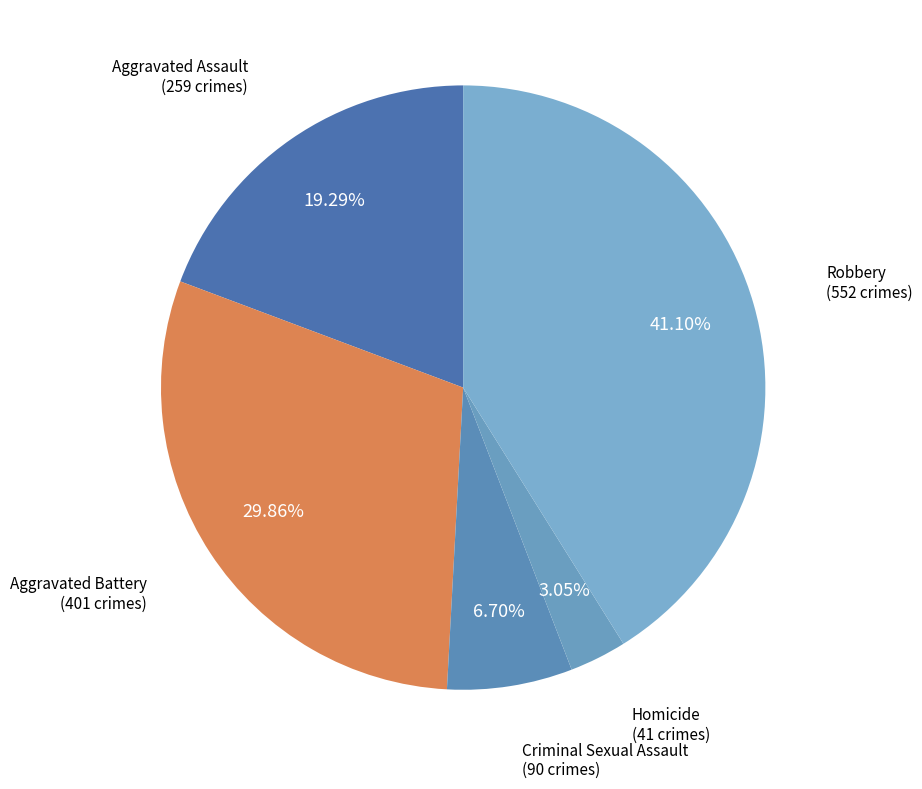

What percentage do Aggravated Assault and Homicide together represent?

22.3%